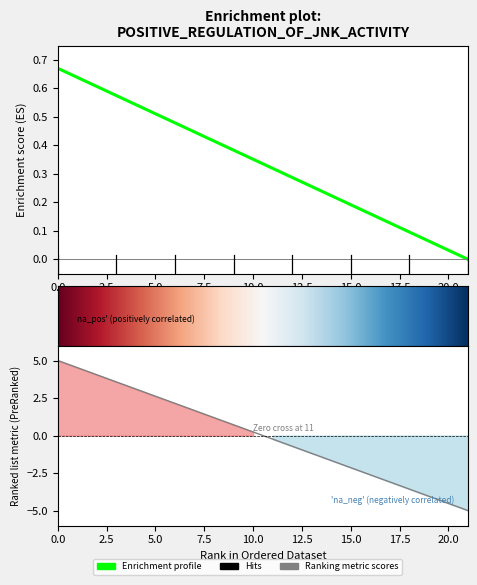

Which category has the lowest value across all series?

21